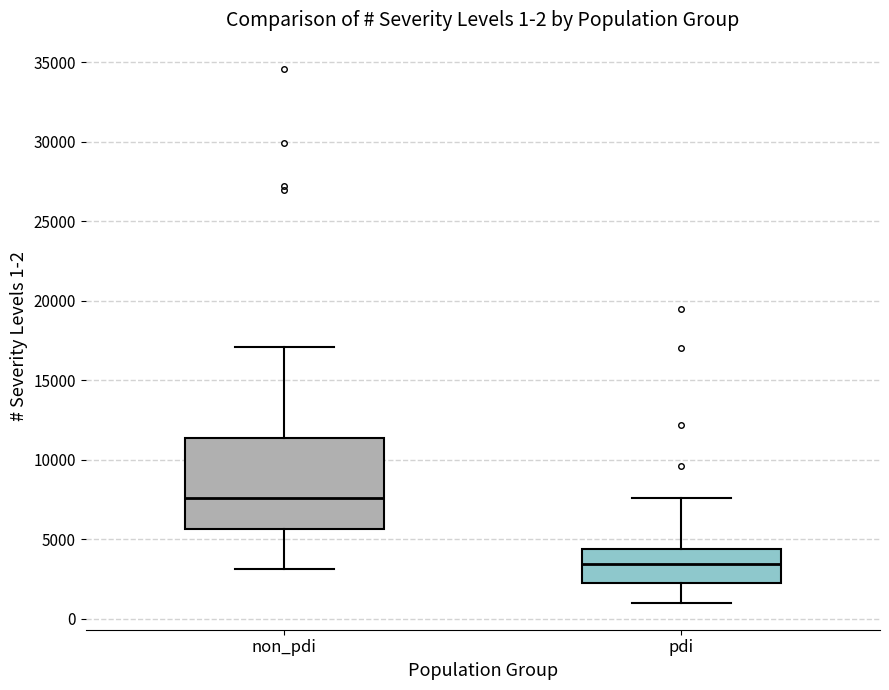

Which box's median line is the highest?

non_pdi